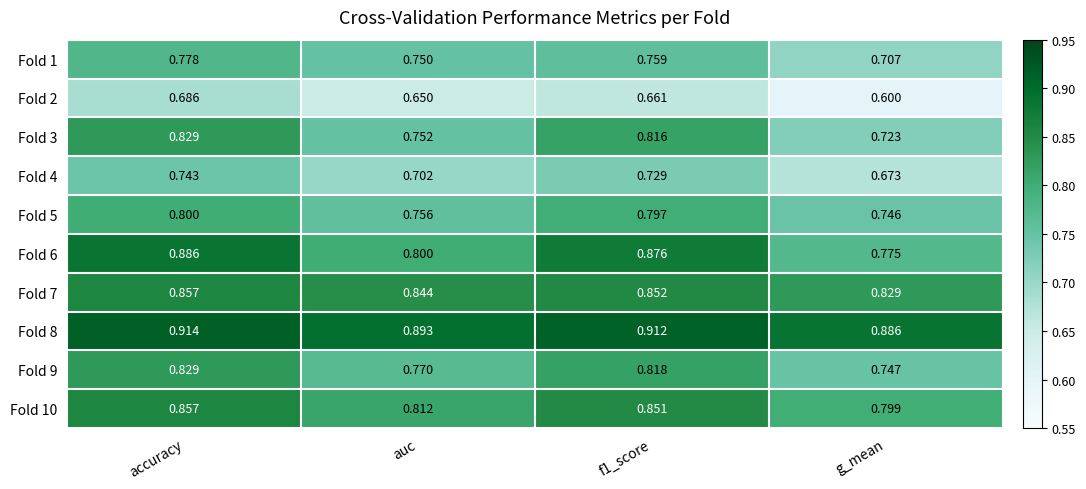

At which label is Fold 4 closest to 0?

g_mean